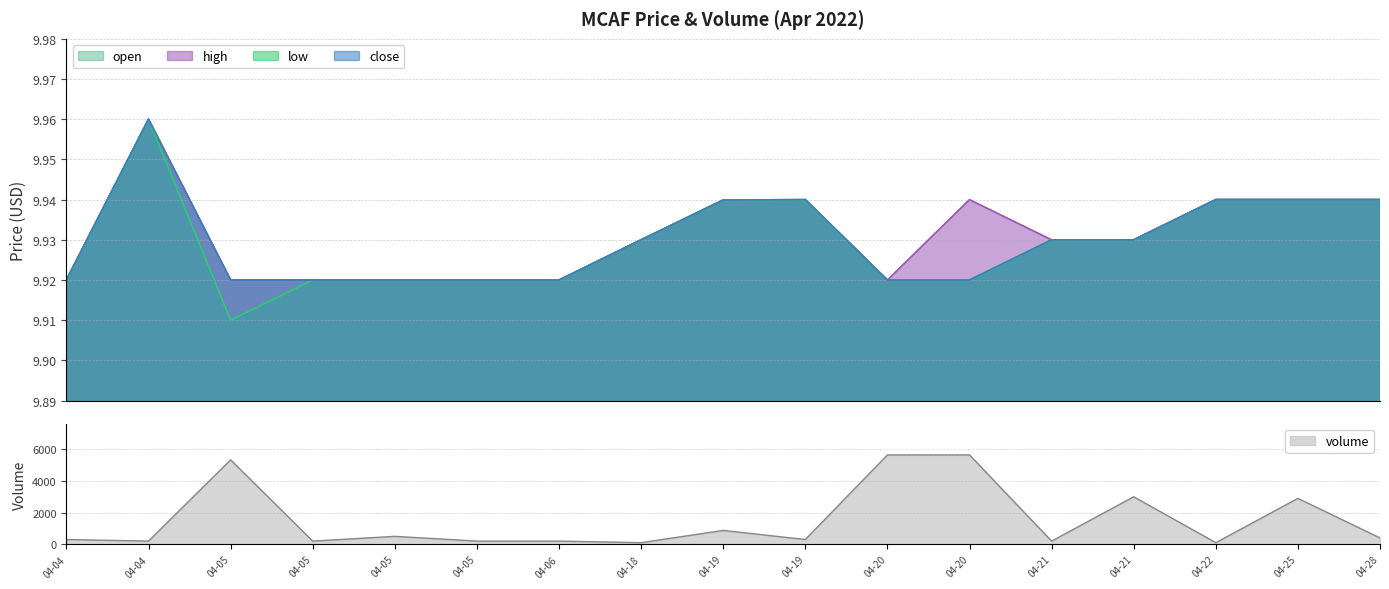

True or false: volume and open cross at least once.

False